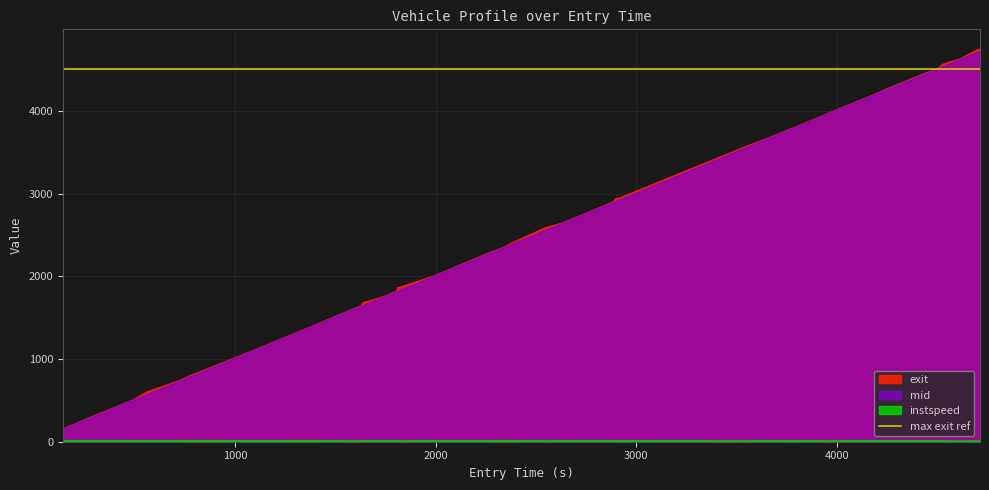

What is the value of the exit point at the 36th from the left?

4568.0